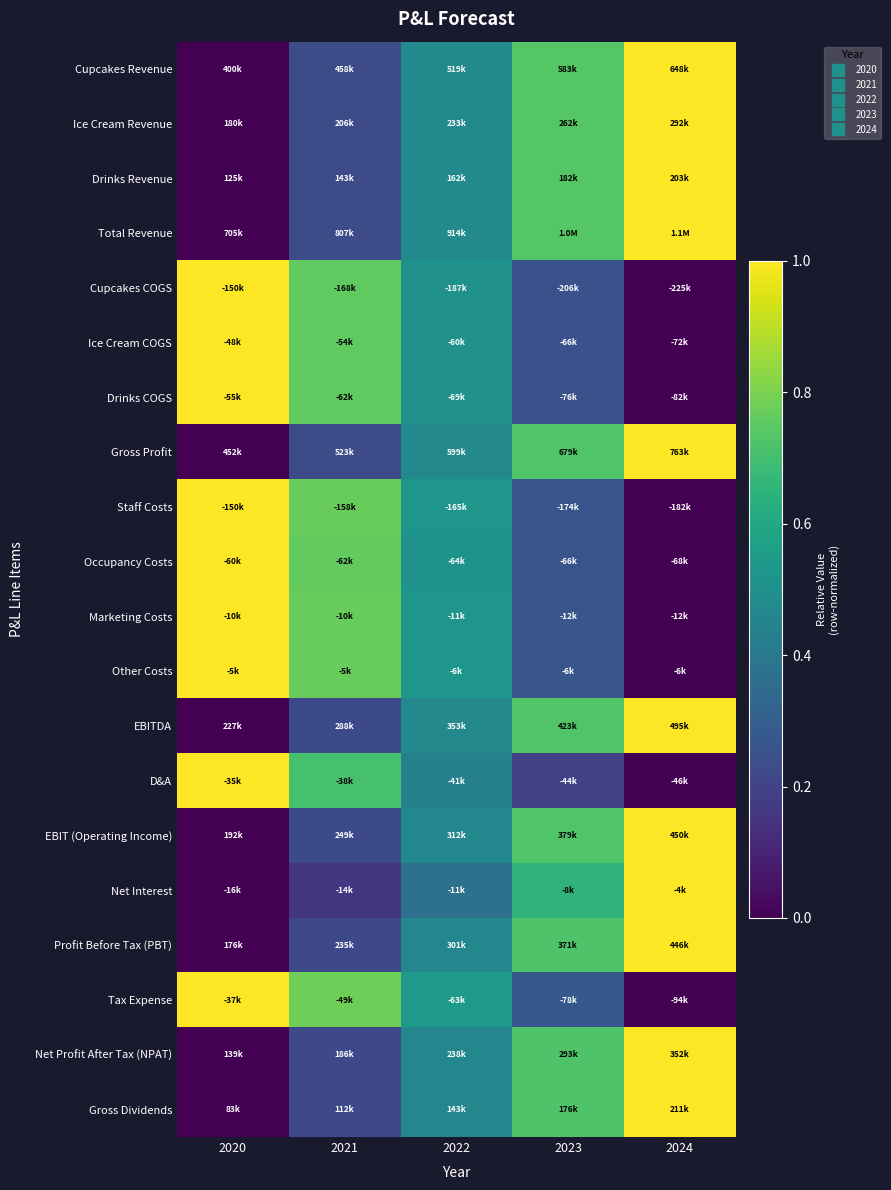

Which category has the highest value across all series?

2024